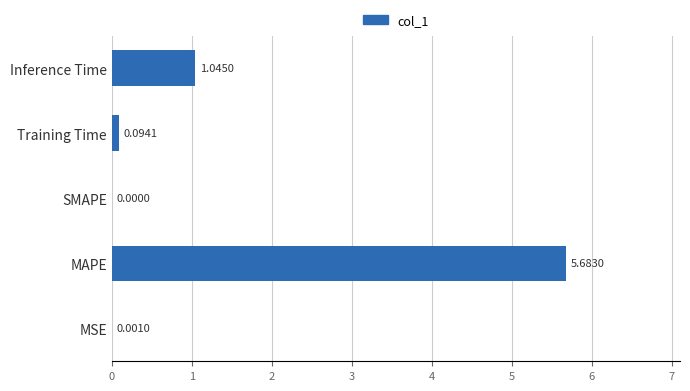

At which label is the value closest to 2?

Inference Time